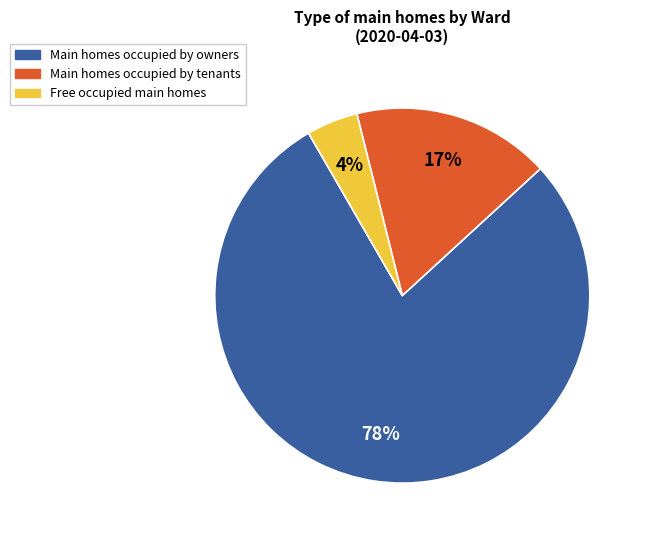

Does any single category account for the majority?

Yes